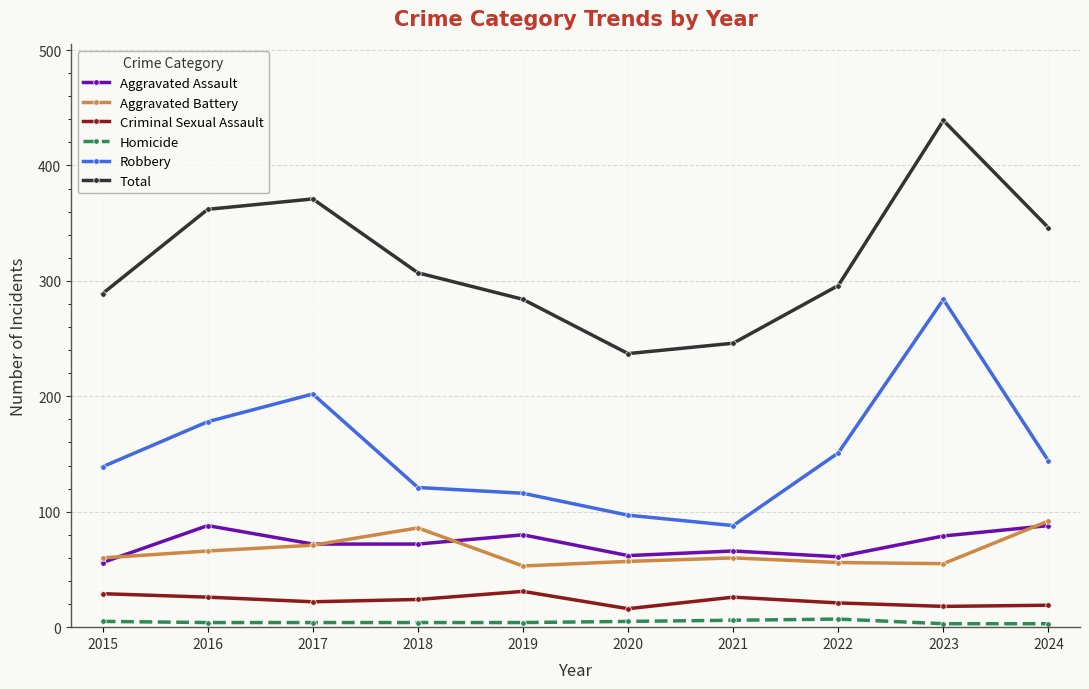

How many lines are shown in the chart?

6